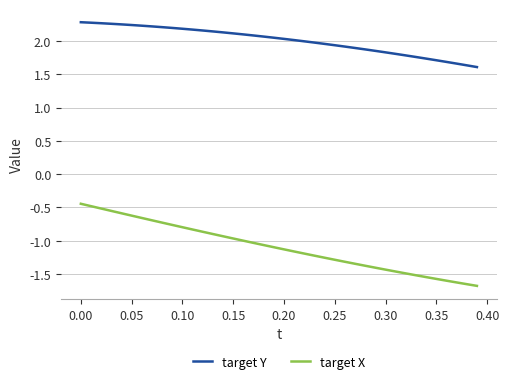

True or false: target X and target Y intersect in this chart.

False